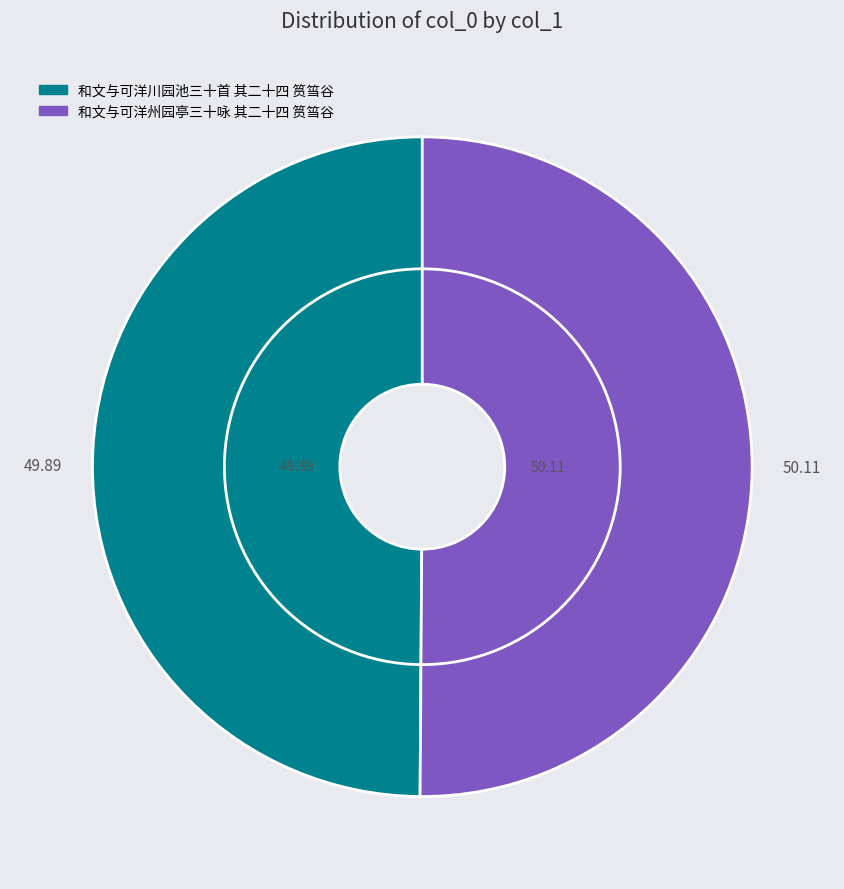

Rank the categories by value from highest to lowest.

和文与可洋州园亭三十咏 其二十四 筼筜谷, 和文与可洋川园池三十首 其二十四 筼筜谷